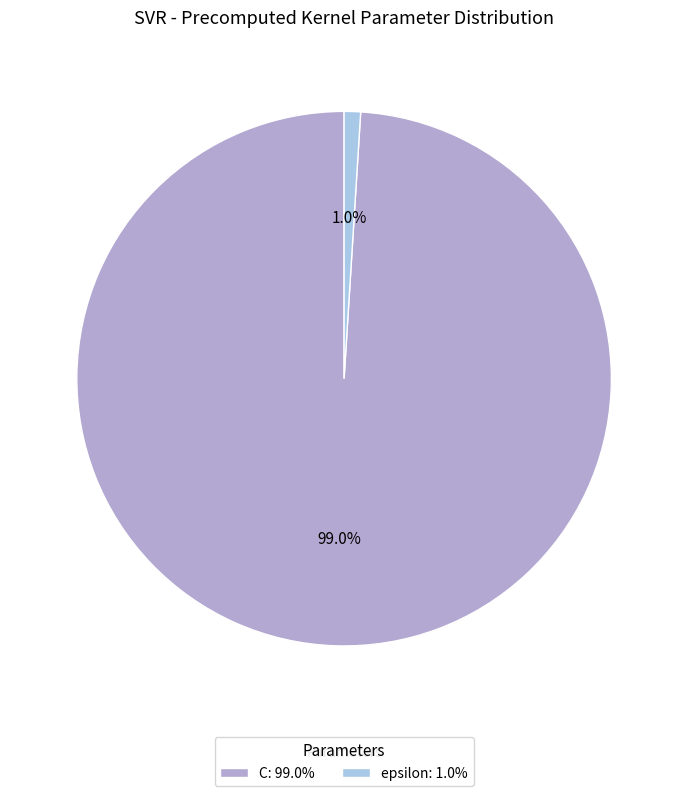

Is it true that epsilon is 11% of the pie?

False